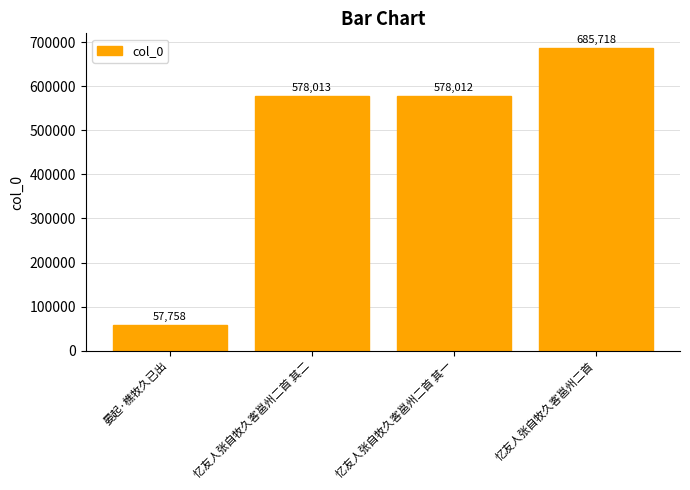

List the labels in order of value, largest first.

忆友人张自牧久客邕州二首, 忆友人张自牧久客邕州二首 其二, 忆友人张自牧久客邕州二首 其一, 晏起·樵牧久已出